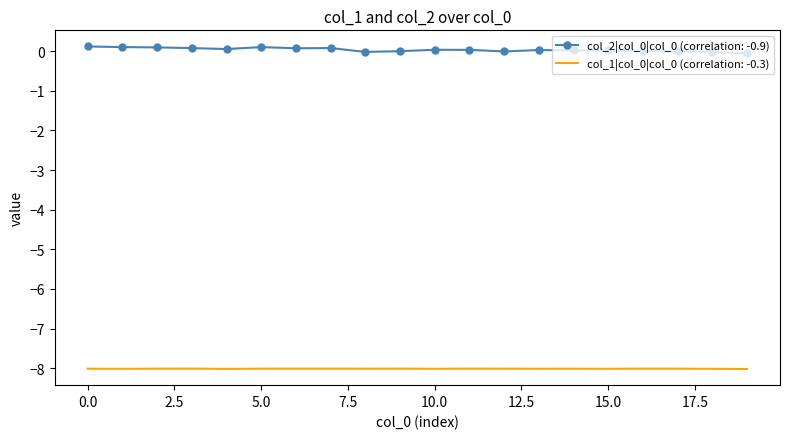

True or false: col_2|col_0|col_0 (correlation: -0.9) and col_1|col_0|col_0 (correlation: -0.3) cross at least once.

False